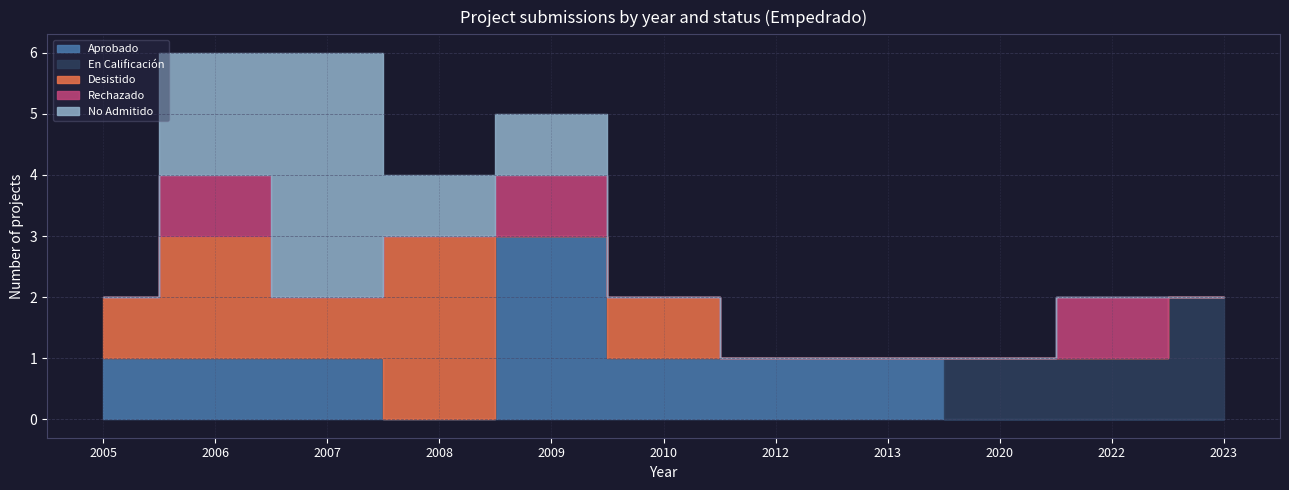

Is it true that Desistido equals 0 at 2009?

True